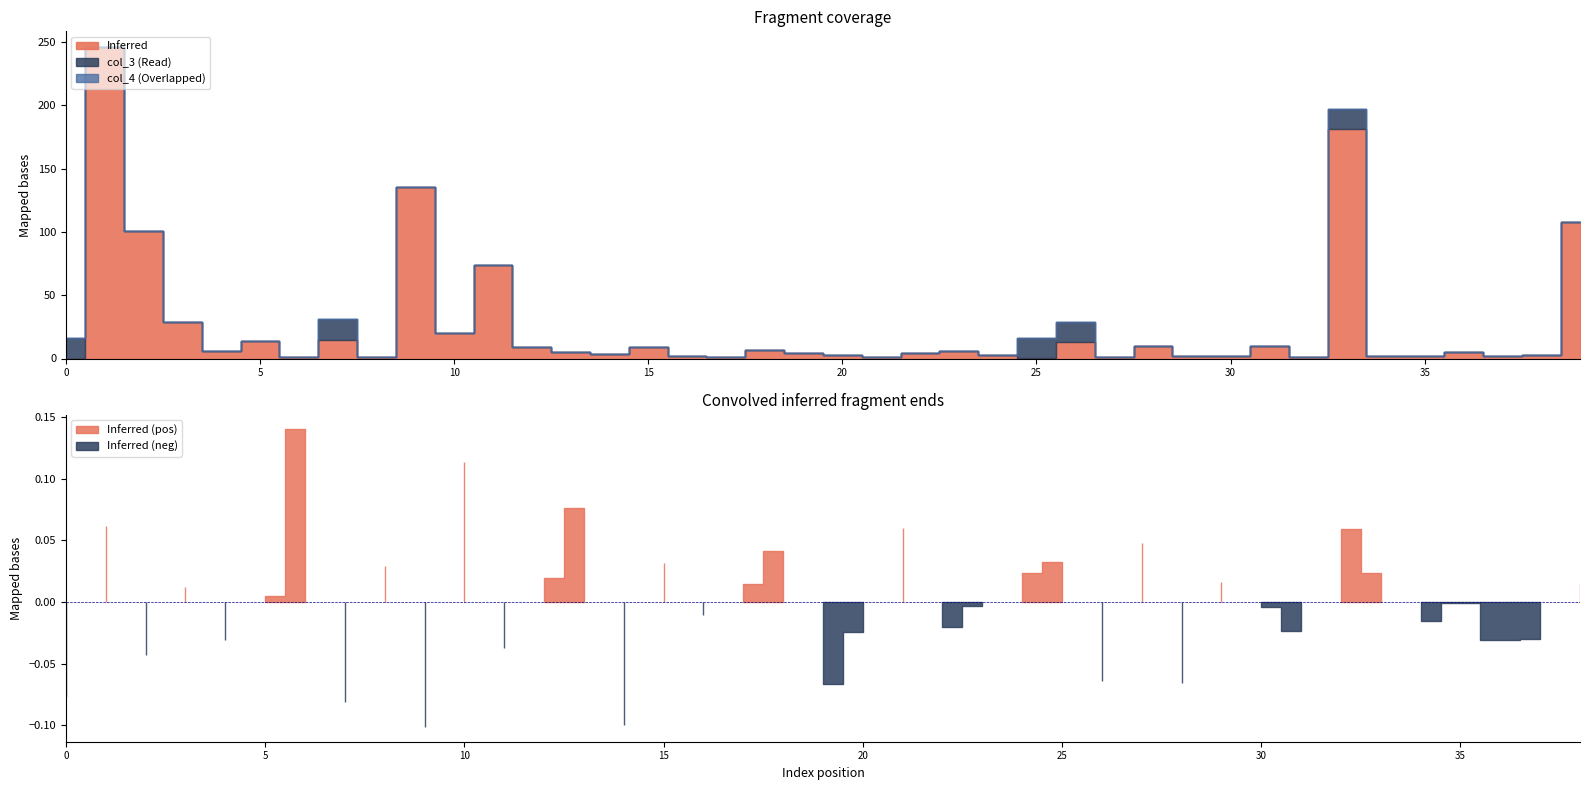

Is it true that Inferred equals 2.0 at 35?

True